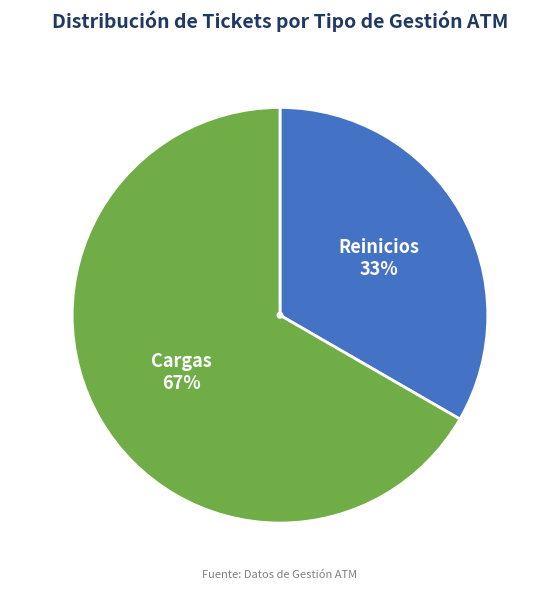

To the nearest percent, what percentage of the pie is Cargas?

67%